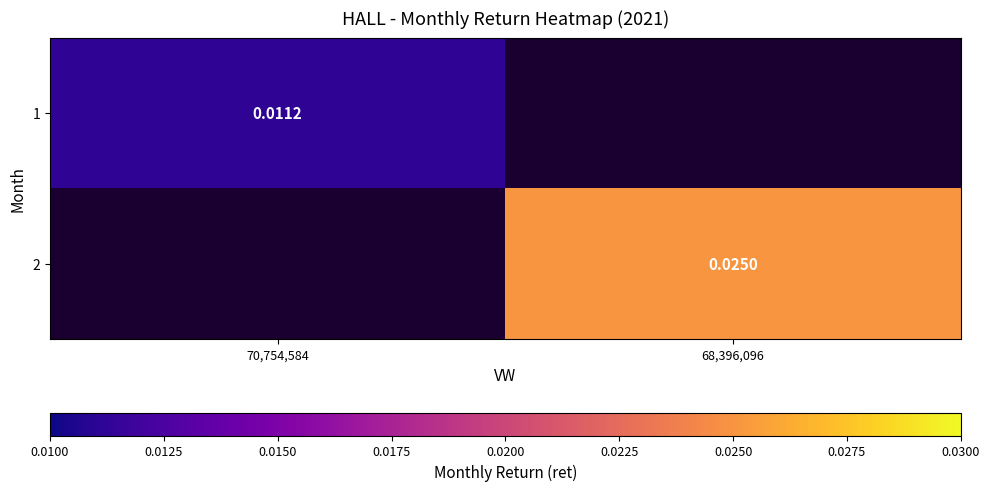

Which category has the lowest value across all series?

70,754,584